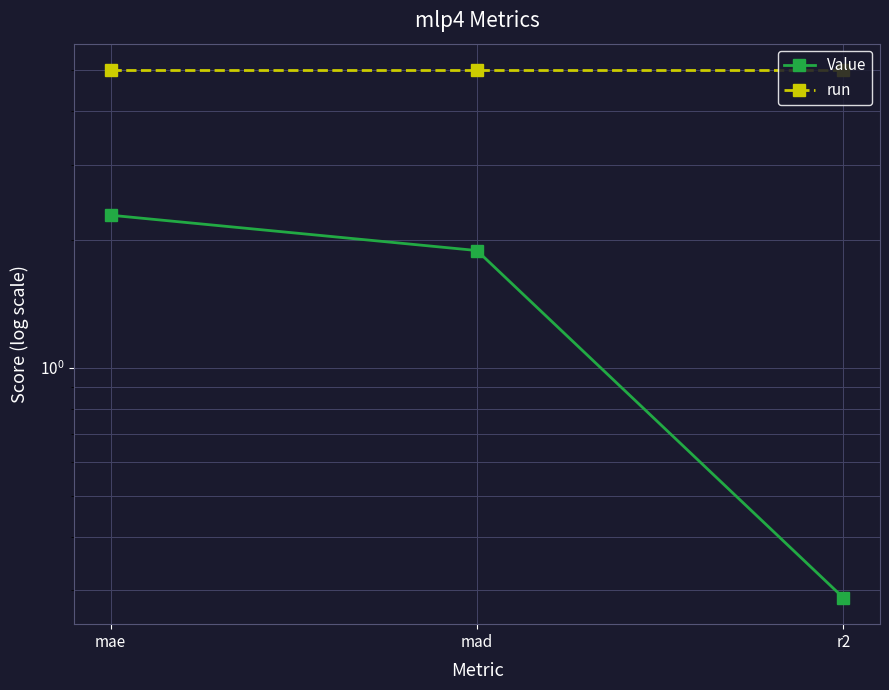

Reading right to left, list all the values displayed in this chart.

Value: 0.3	1.9	2.3
run: 5.0	5.0	5.0